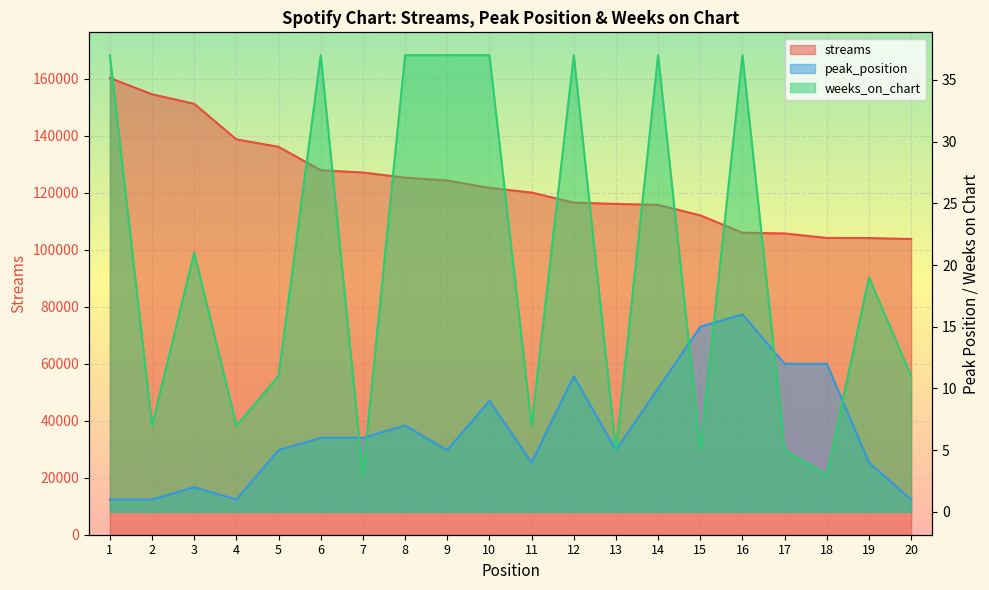

Which series changed the most between 9 and 17?

streams